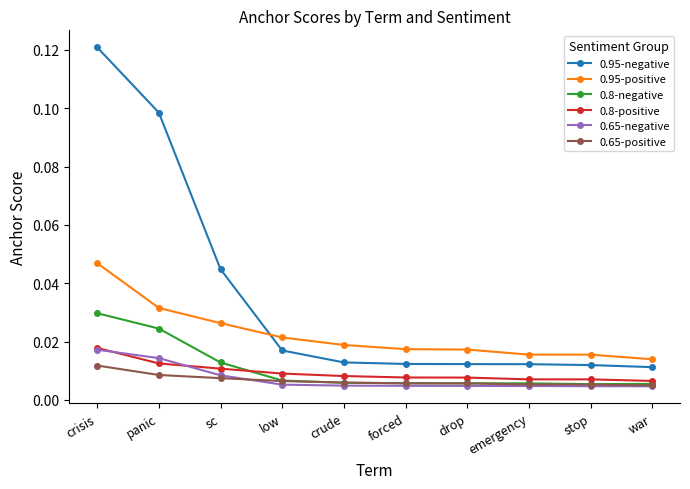

How many lines are shown in the chart?

6